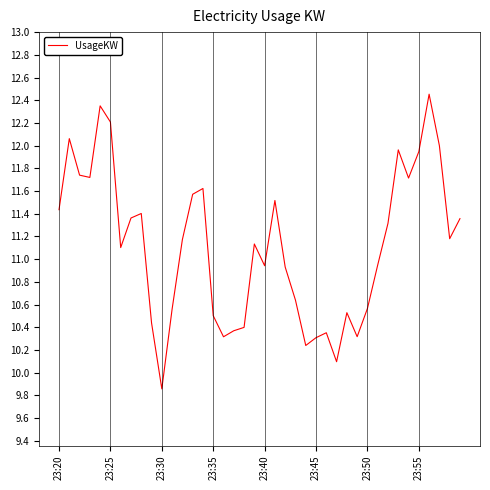

What is the difference between the maximum and minimum values?

2.6